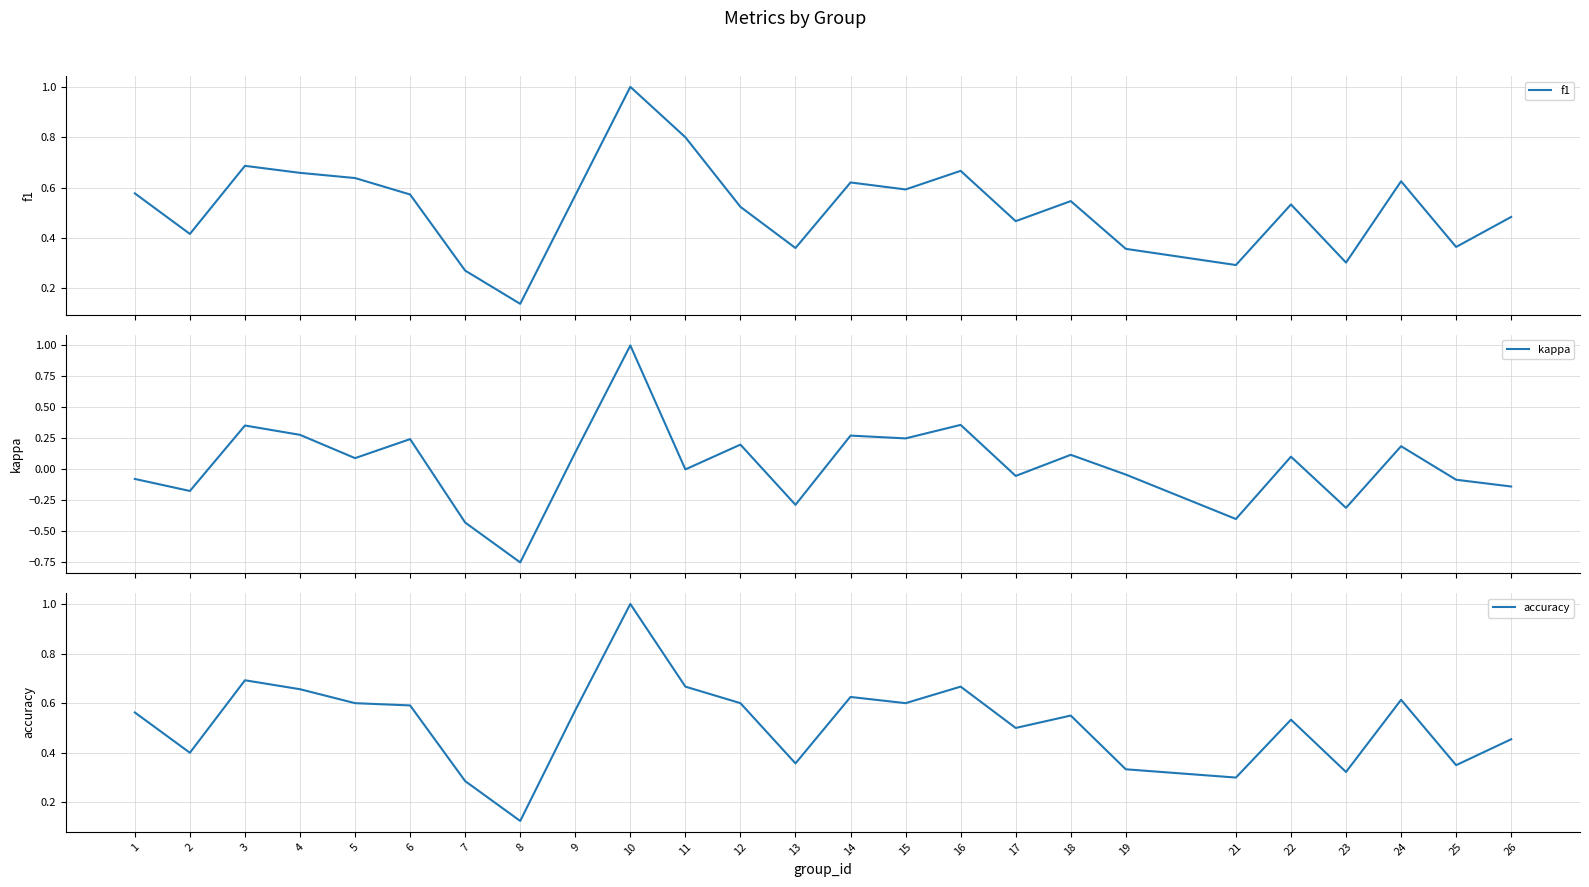

Which series has the largest range (max minus min)?

kappa